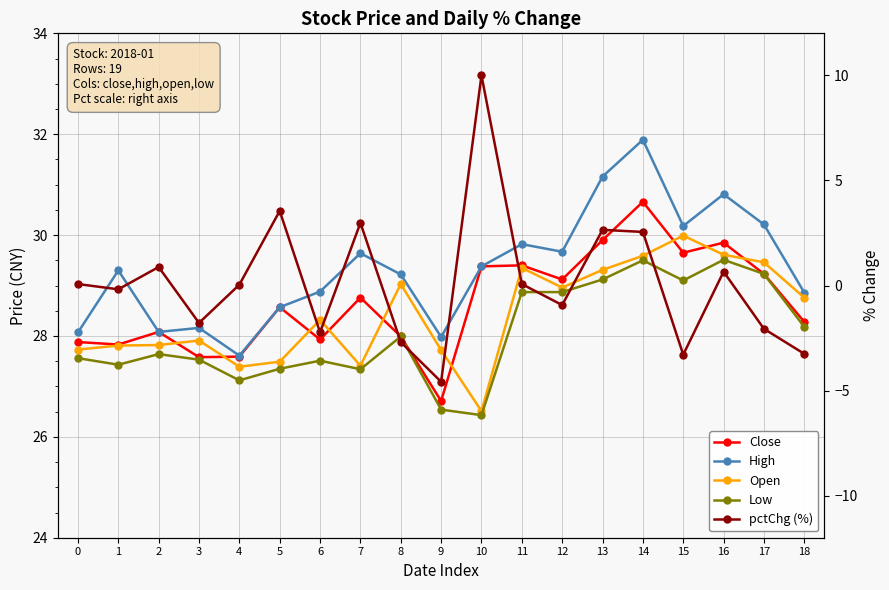

What is the difference between the second highest and second lowest values in the Low series?

3.0